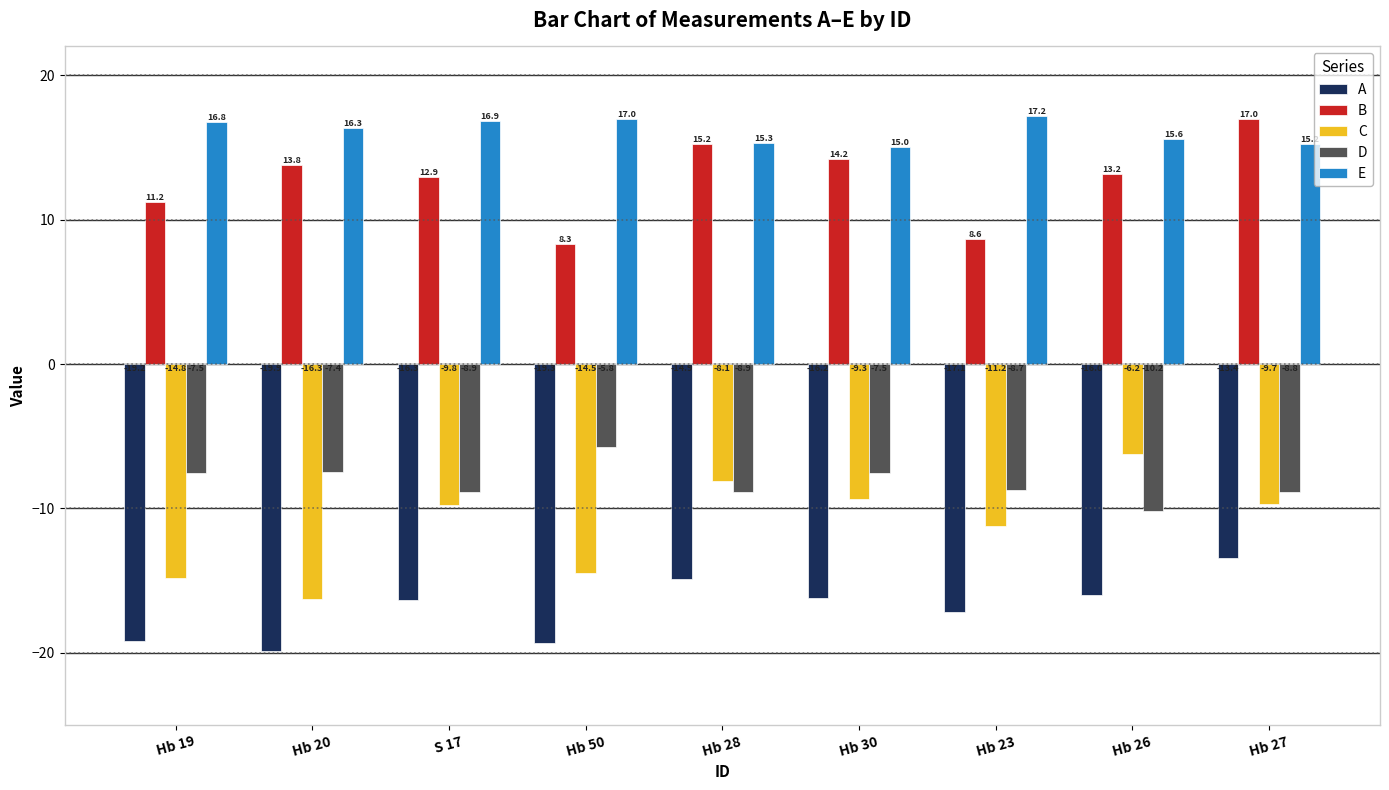

How many groups of bars are there?

9